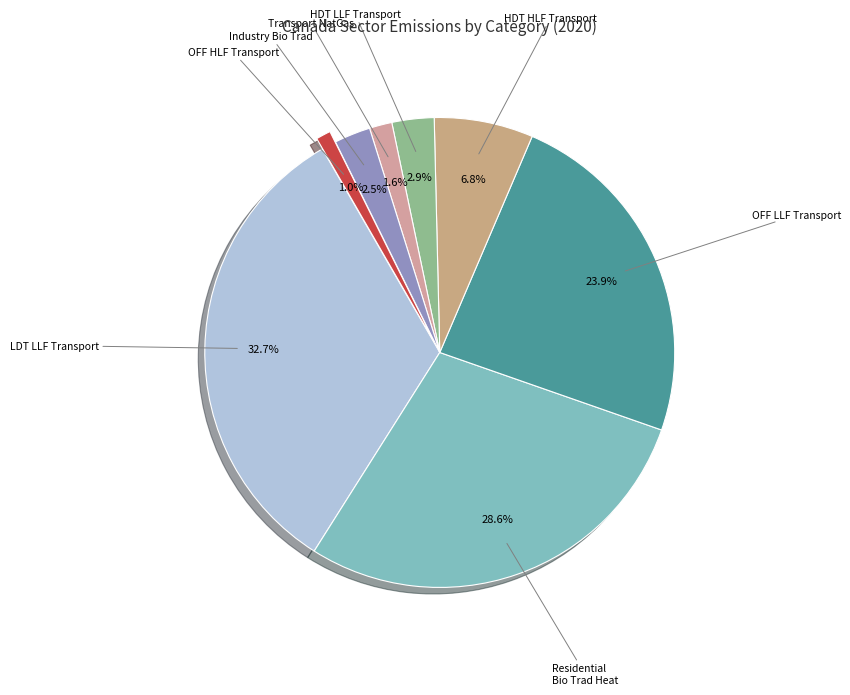

What is the largest slice in the pie chart?

LDT LLF Transport